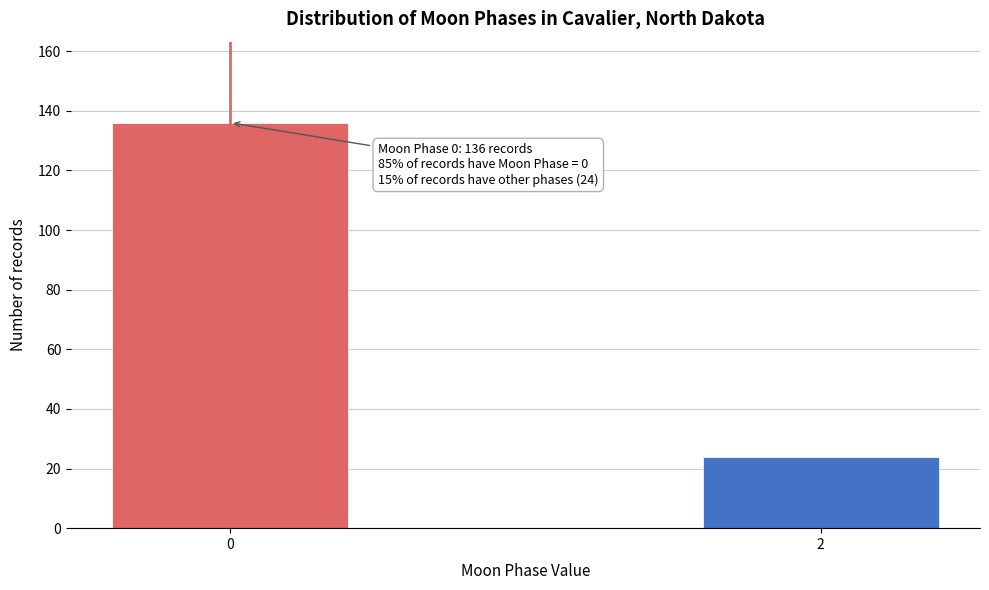

Reading right to left, transcribe all the data shown in this chart.

24	136